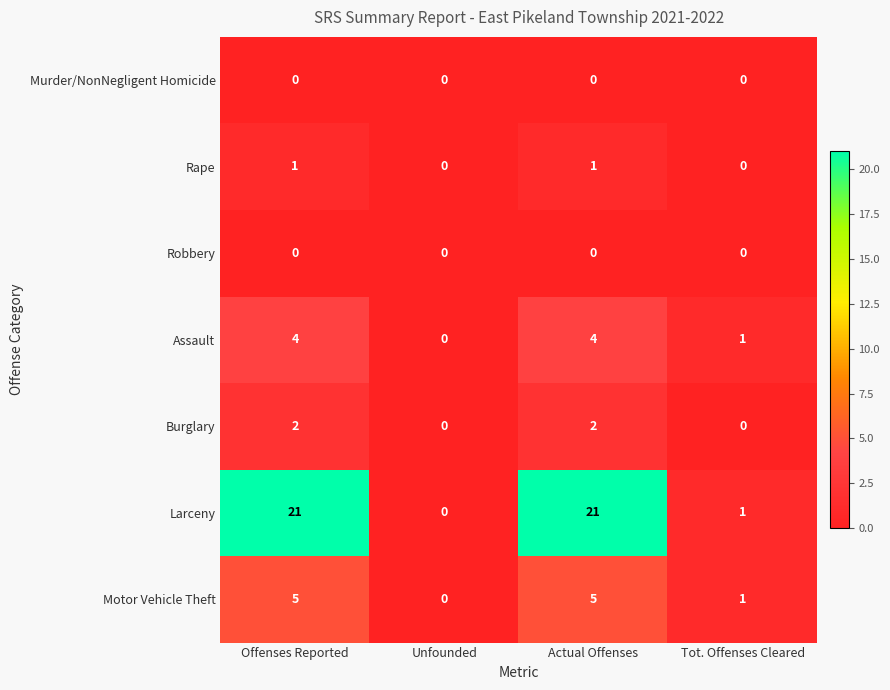

At which label does Motor Vehicle Theft reach its minimum?

Unfounded